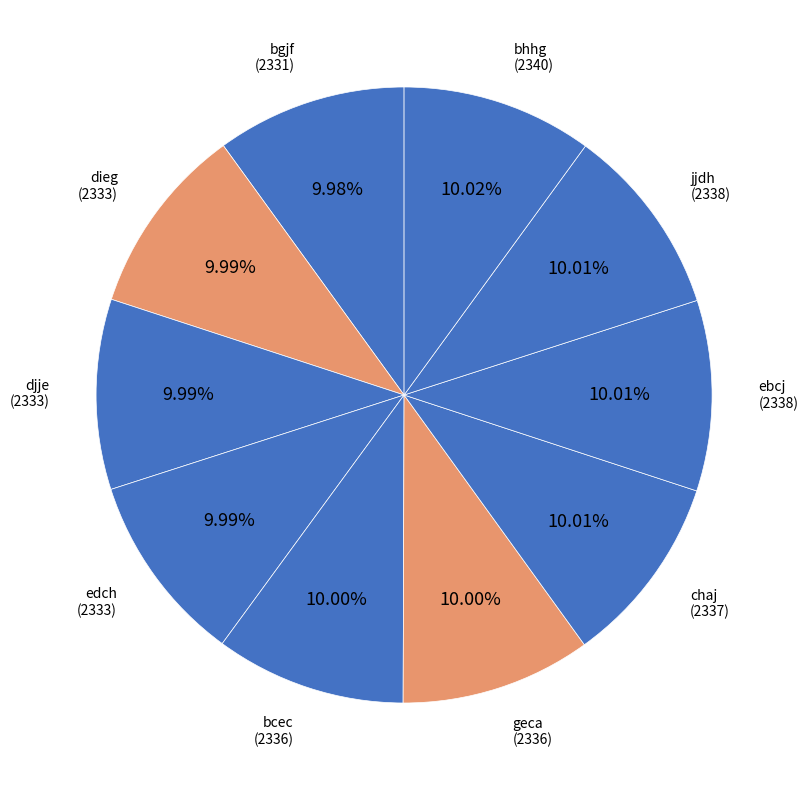

Does chaj represent more than half of the total?

No